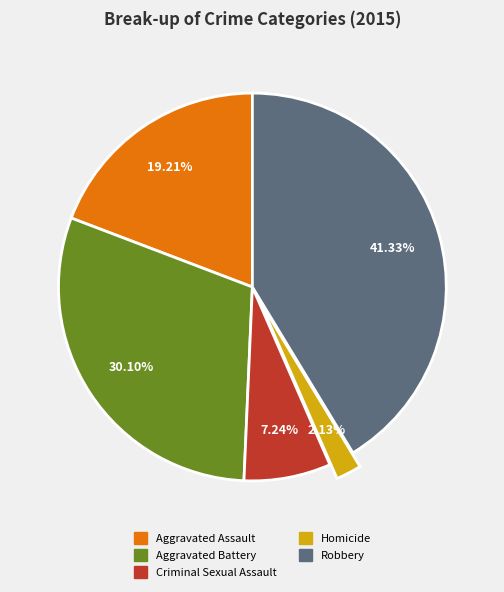

Approximately how many times larger is the value at Robbery compared to Aggravated Assault?

2.2